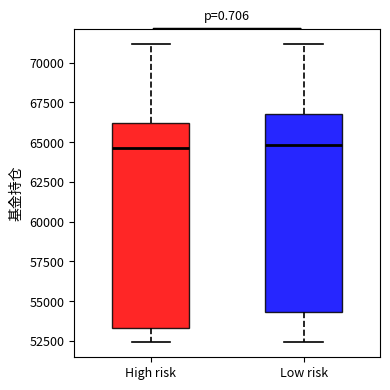

Reading left to right, read every box against the y-axis: the position of its median line, the range the box covers, and the ends of its whiskers. The values are not printed on the chart, so give them approximately, as read against the axis.

High risk: median 64500, box 53500 to 66000, whiskers 52500 to 71000
Low risk: median 65000, box 54500 to 67000, whiskers 52500 to 71000